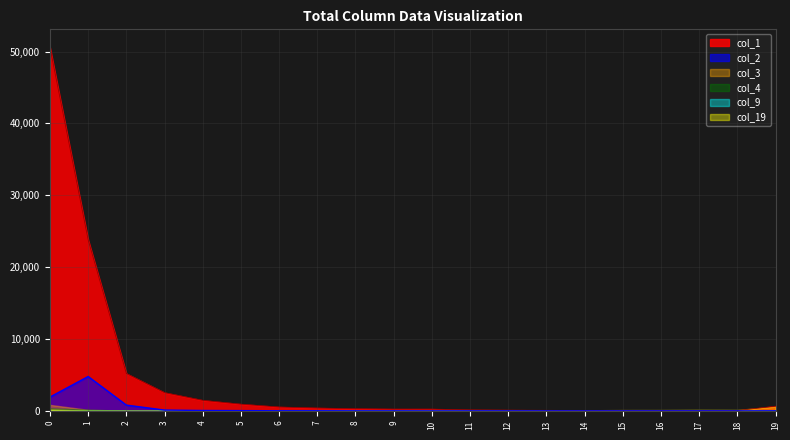

Rank the categories by col_2 value from highest to lowest.

1, 0, 2, 3, 4, 5, 6, 7, 19, 8, 9, 11, 17, 12, 13, 10, 15, 16, 14, 18